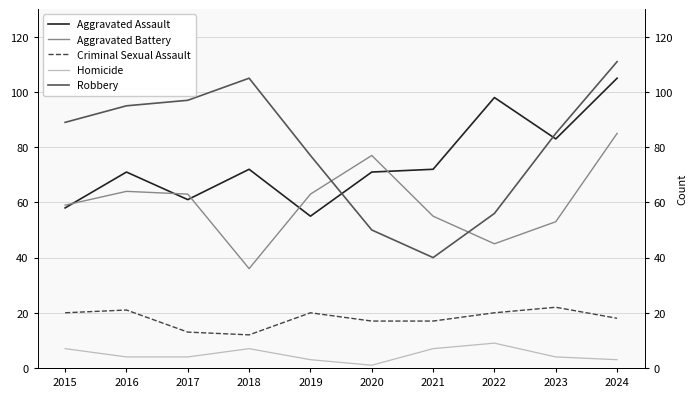

At 2024, list the series in order from largest to smallest.

Robbery, Aggravated Assault, Aggravated Battery, Criminal Sexual Assault, Homicide